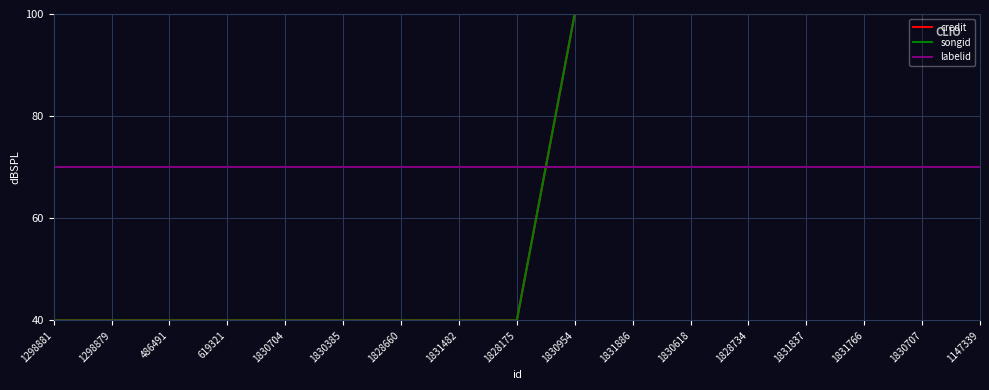

What is the lowest value of the credit series?

40